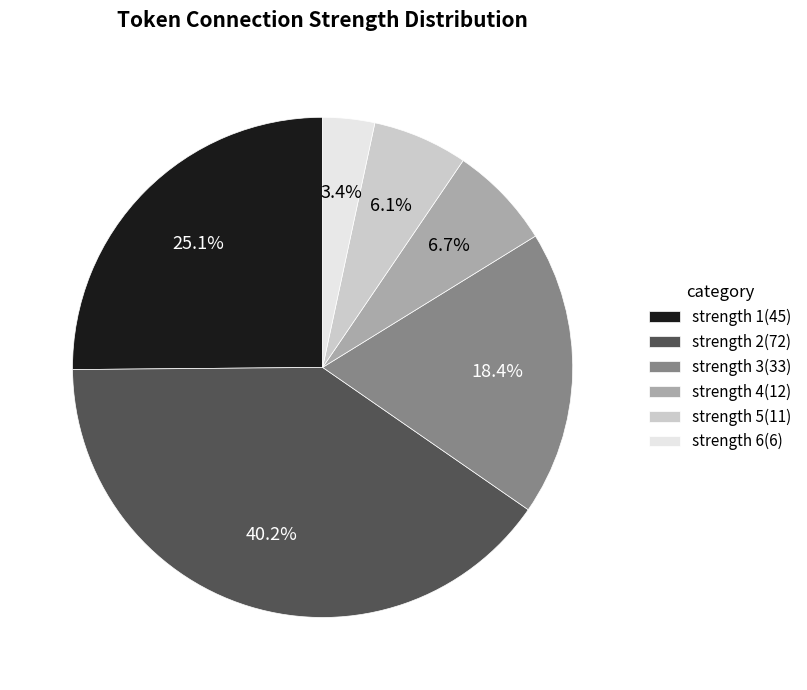

Which category has the biggest portion of the pie?

strength 2